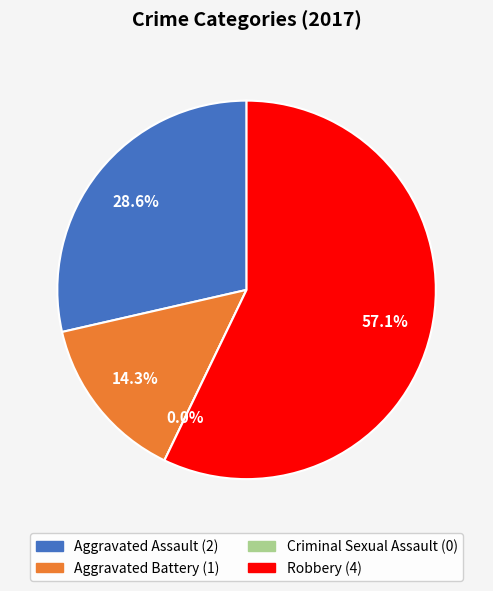

Is there any slice that represents more than half of the pie?

Yes